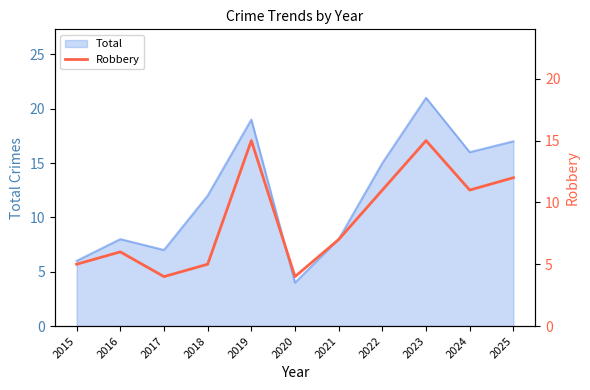

What is the value of the 6th point from the left?

4